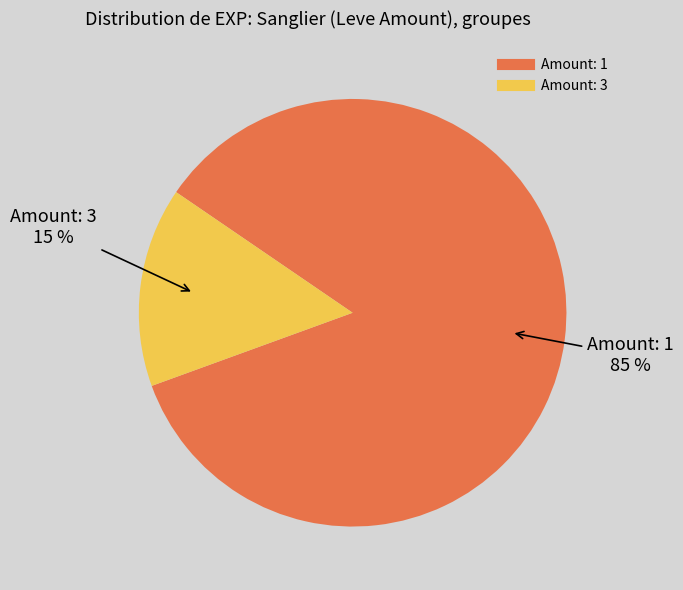

Is there any slice that represents more than half of the pie?

Yes